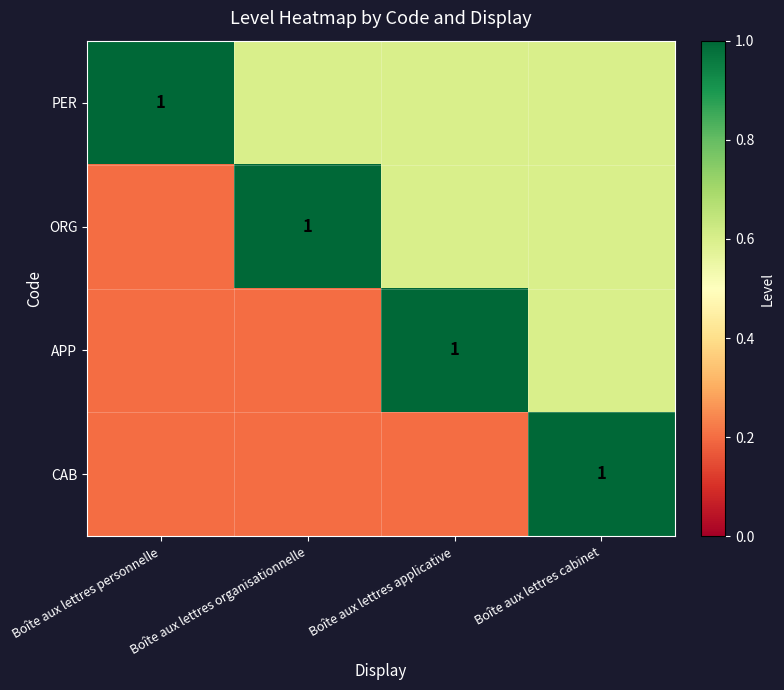

Between Boîte aux lettres organisationnelle and Boîte aux lettres applicative, which is larger?

Boîte aux lettres organisationnelle